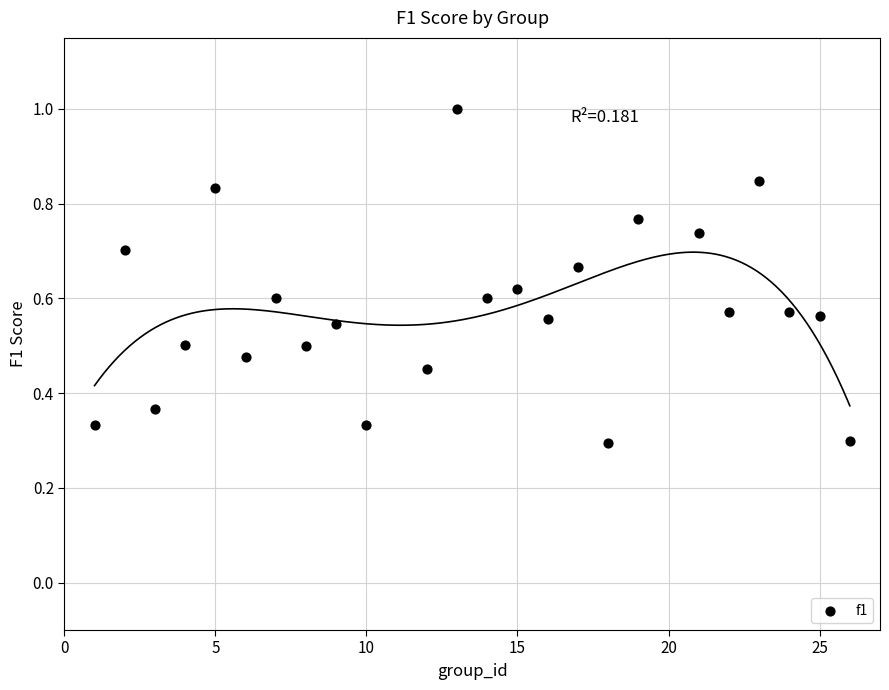

What is the range of X values (max minus min)?

25.0